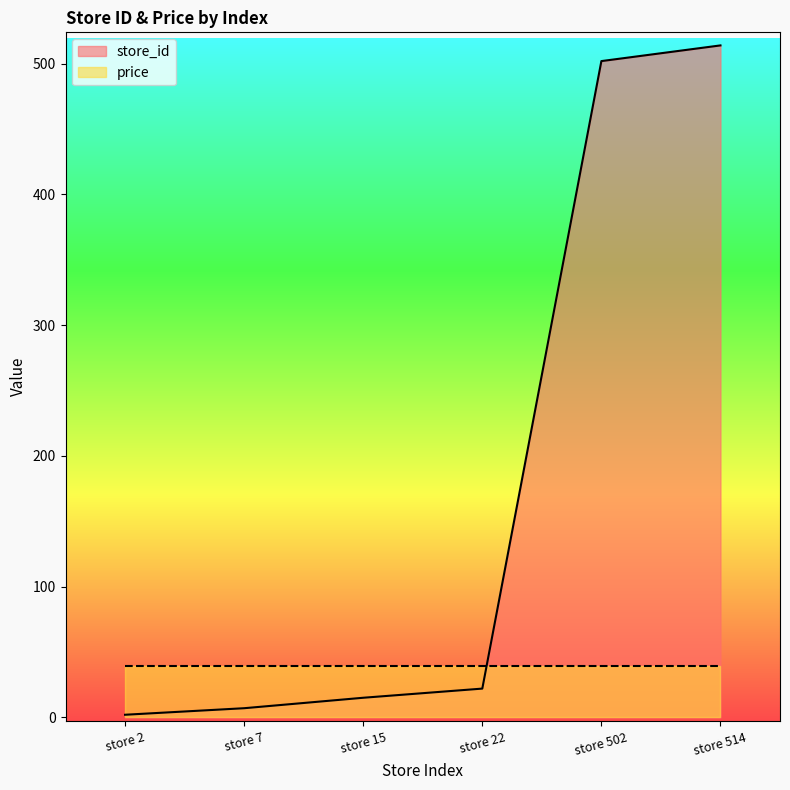

How many data points are less than 22?

3